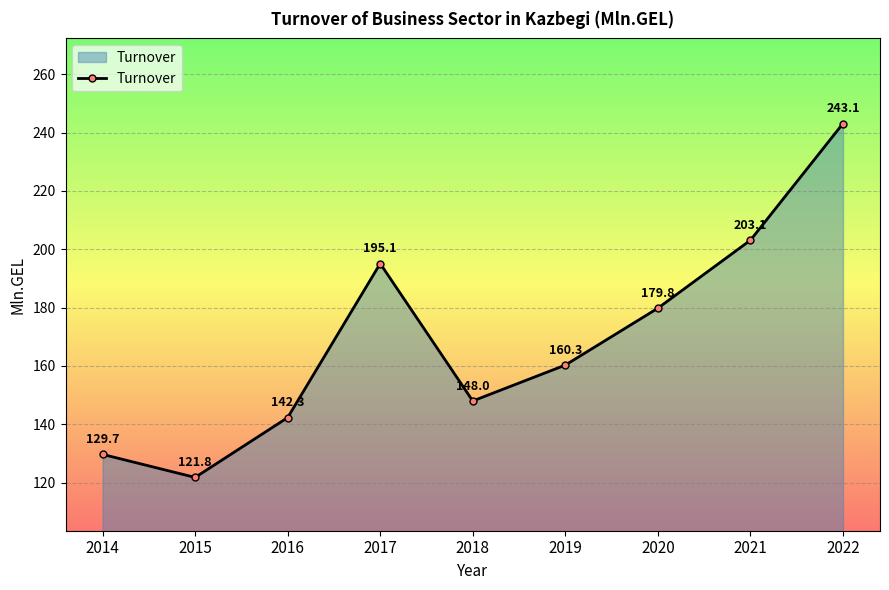

Which category has the lowest value across all series?

2015